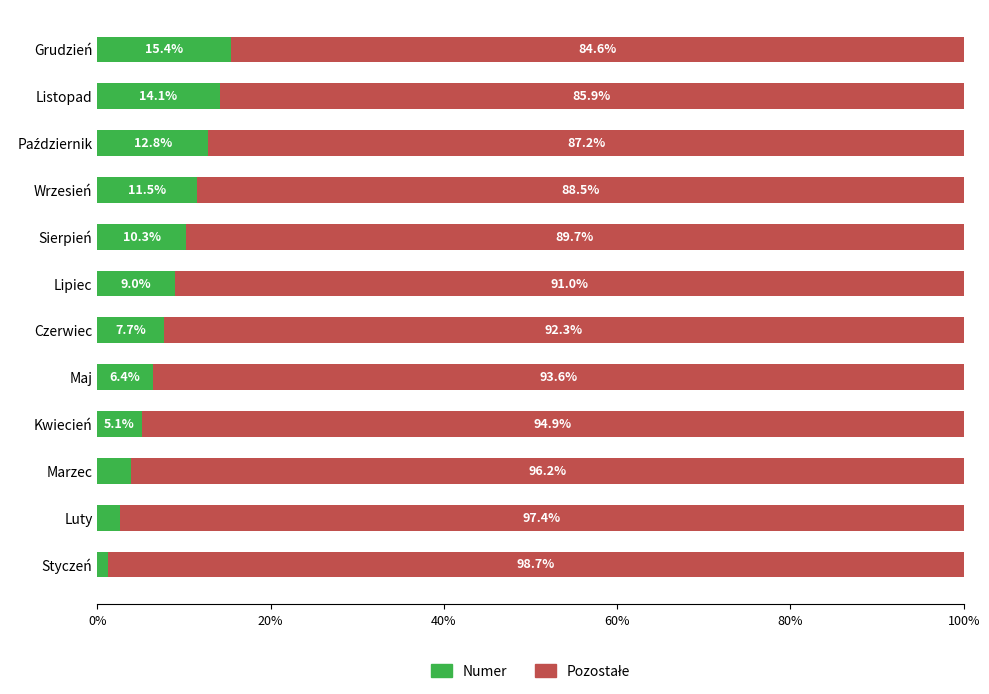

What is the sum of the Numer values at Marzec and Sierpień?

14.1